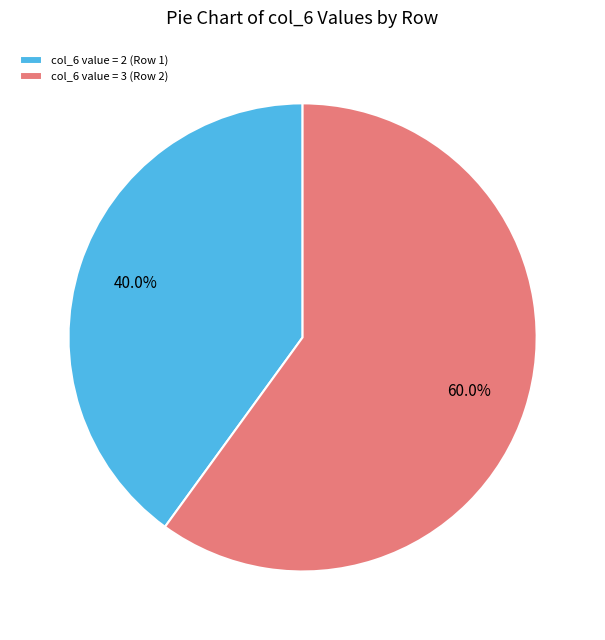

How many segments does this pie chart have?

2